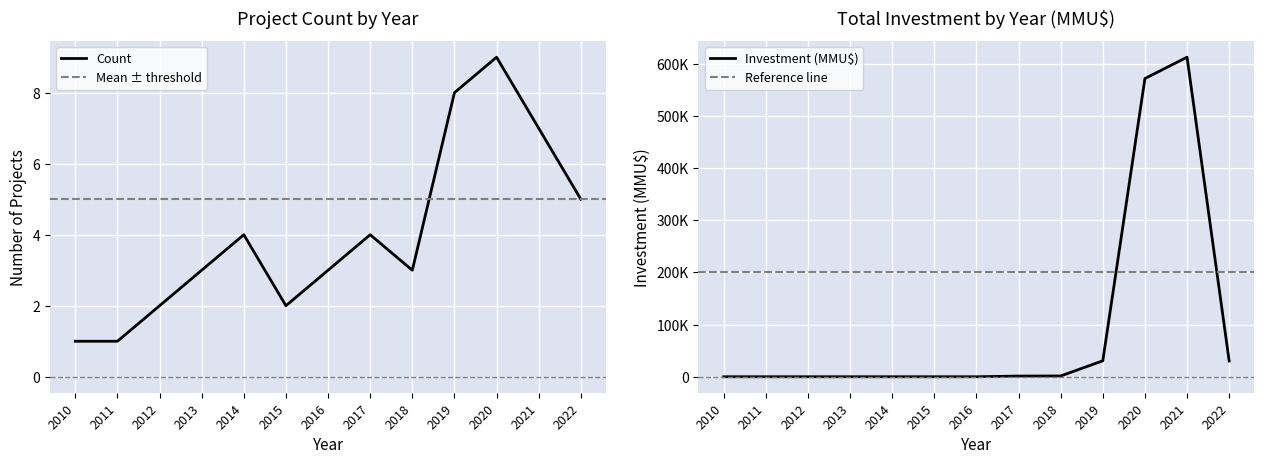

Which series has the widest spread of values?

Total Investment (MMU$)